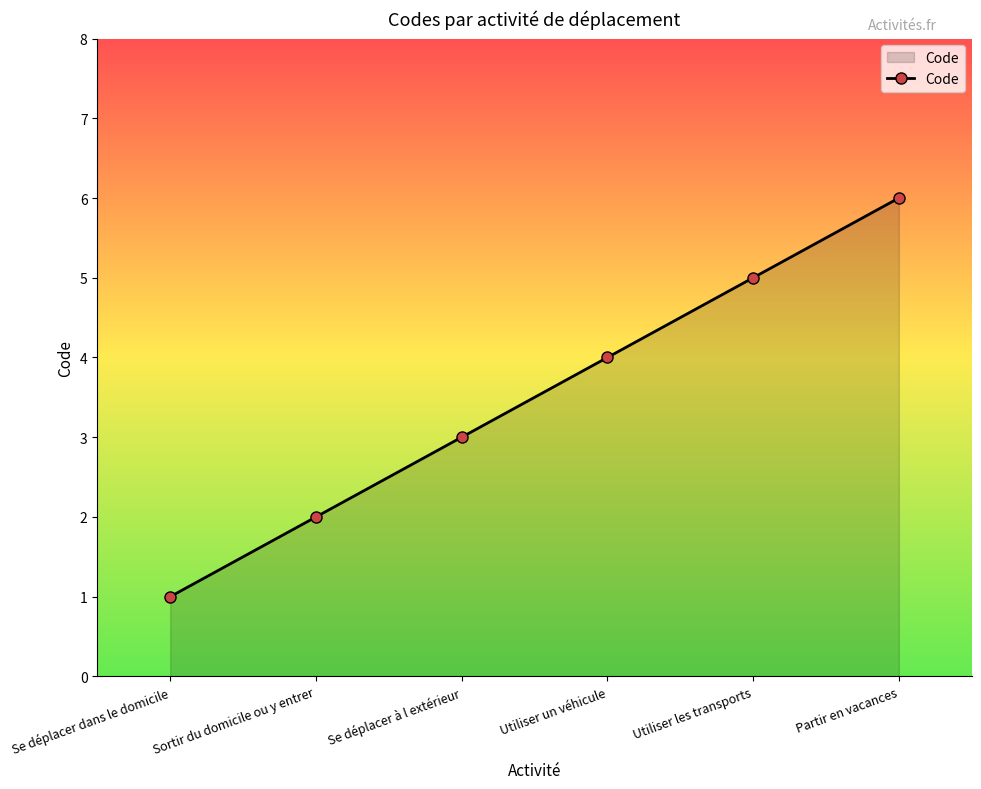

Between Se déplacer à l extérieur and Se déplacer dans le domicile, which is larger?

Se déplacer à l extérieur